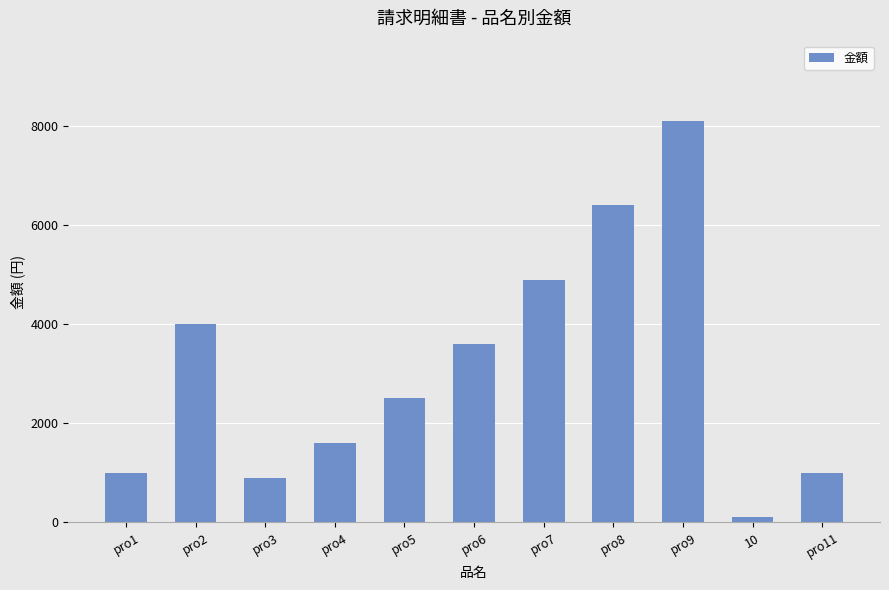

At which category does the chart reach its peak across all series?

pro9